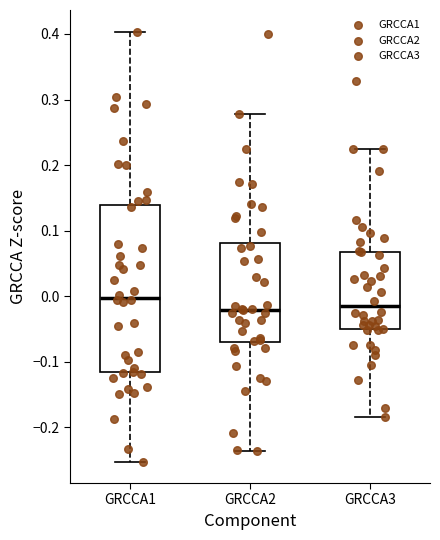

Which box's median line is the highest?

GRCCA1